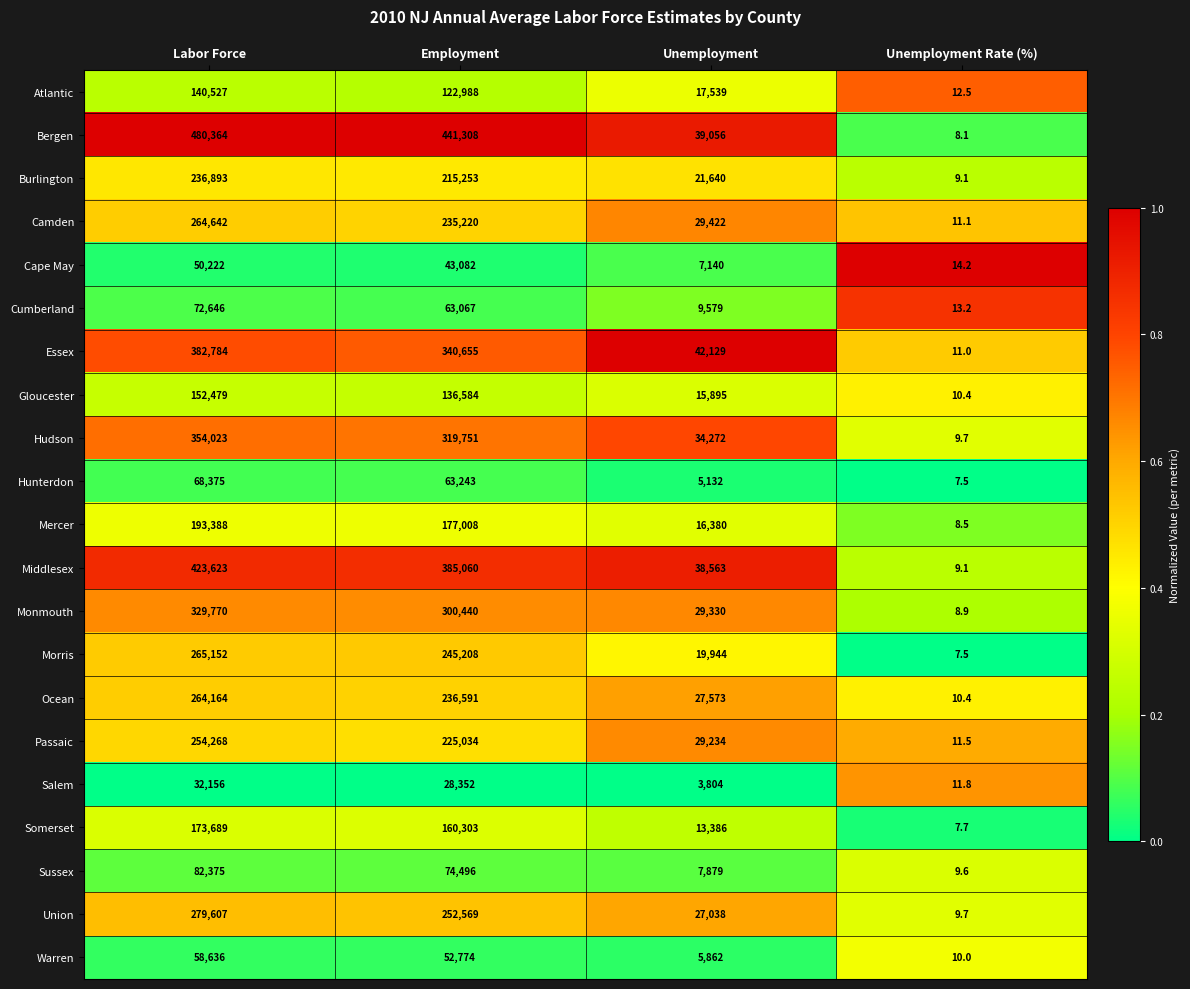

What is the smallest value displayed?

7.5